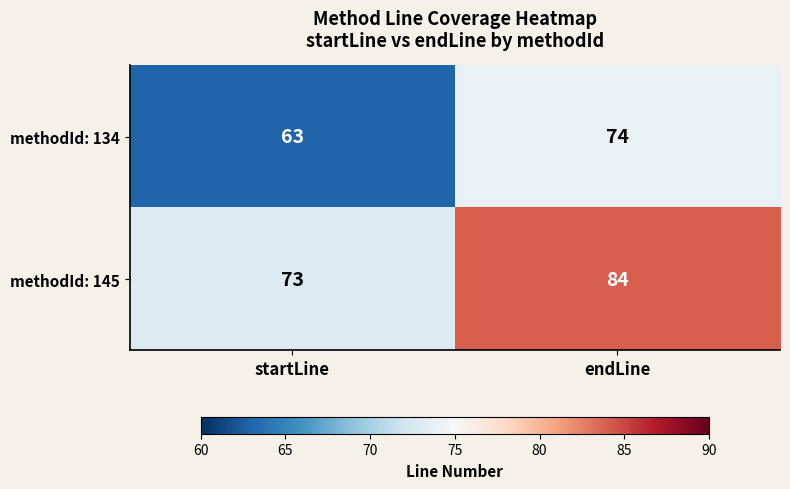

What is the spread (max minus min) of values at endLine?

10